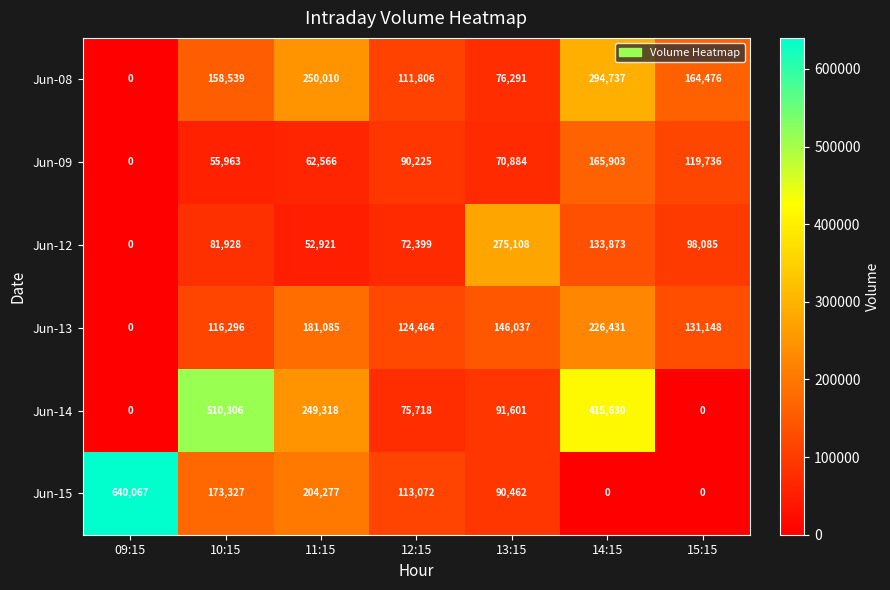

What is the difference between the maximum and second lowest values in the Jun-12 series?

222187